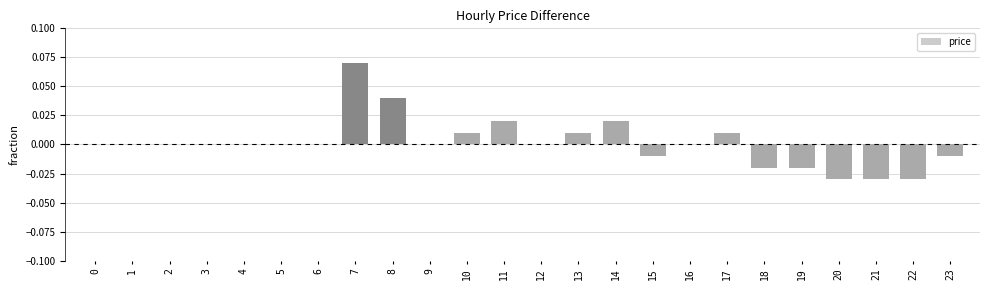

True or false: the data shows 0.0 at 4.

True